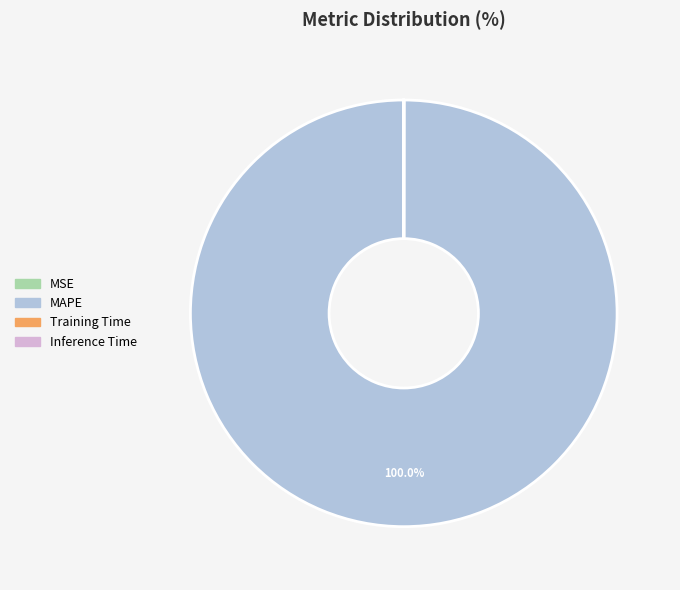

What is the majority slice?

MAPE